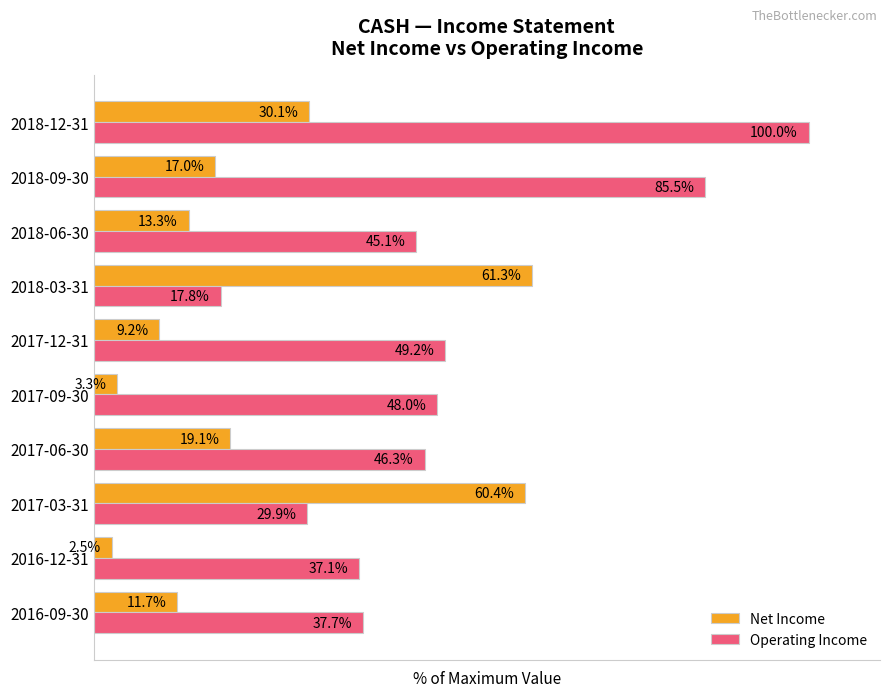

At which label is Operating Income closest to 58?

2017-12-31